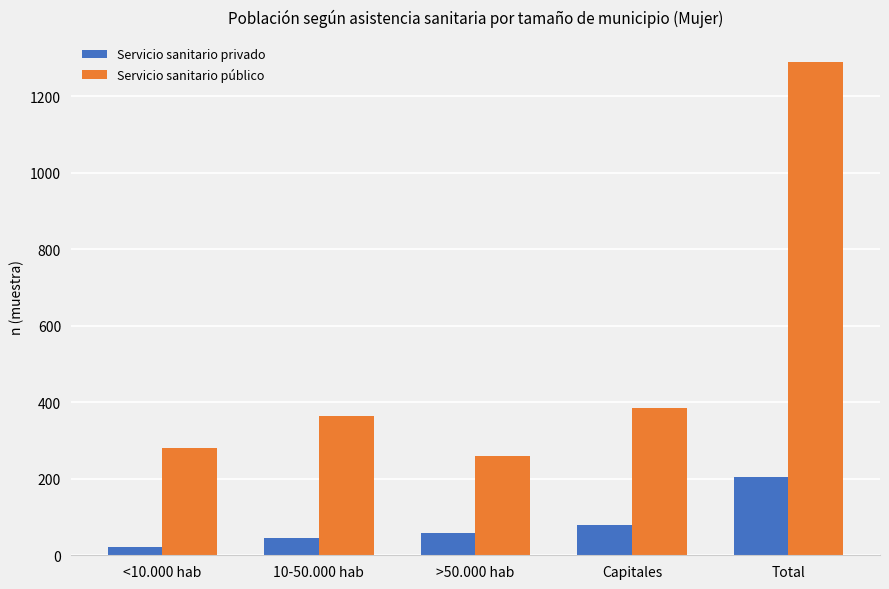

Reading left to right, transcribe all the data shown in this chart.

Servicio sanitario privado: <10.000 hab=21	10-50.000 hab=46	>50.000 hab=58	Capitales=79	Total=204
Servicio sanitario público: <10.000 hab=280	10-50.000 hab=364	>50.000 hab=260	Capitales=386	Total=1290